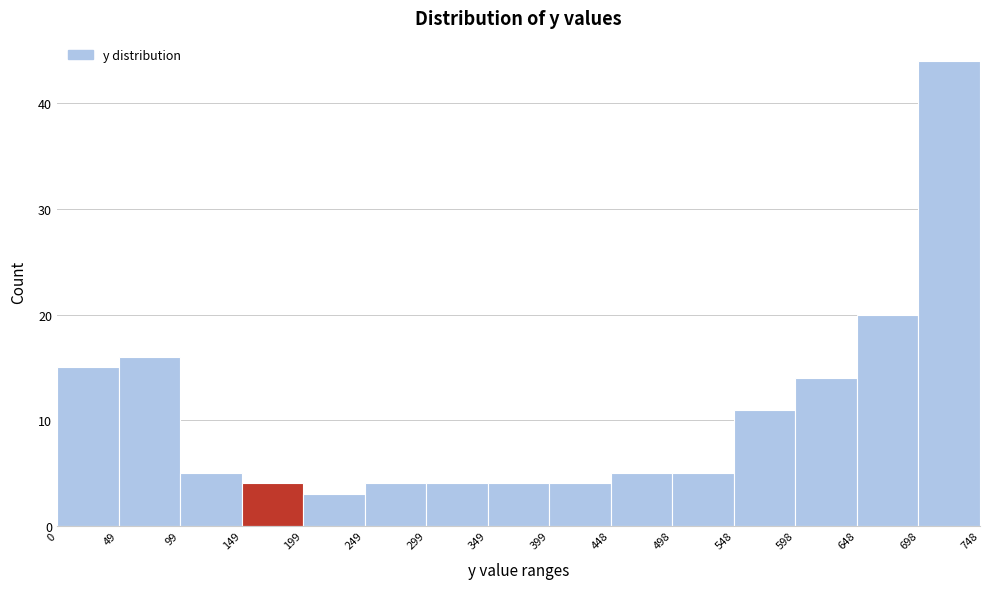

Reading left to right, list every bar in this chart as the range it spans on the x-axis followed by its height. The values are not printed on the chart, so give them approximately, as read against the axis.

0 to 49: 15
49 to 99: 16
99 to 149: 5
149 to 199: 4
199 to 249: 3
249 to 299: 4
299 to 349: 4
349 to 399: 4
399 to 448: 4
448 to 498: 5
498 to 548: 5
548 to 598: 11
598 to 648: 14
648 to 698: 20
698 to 748: 44